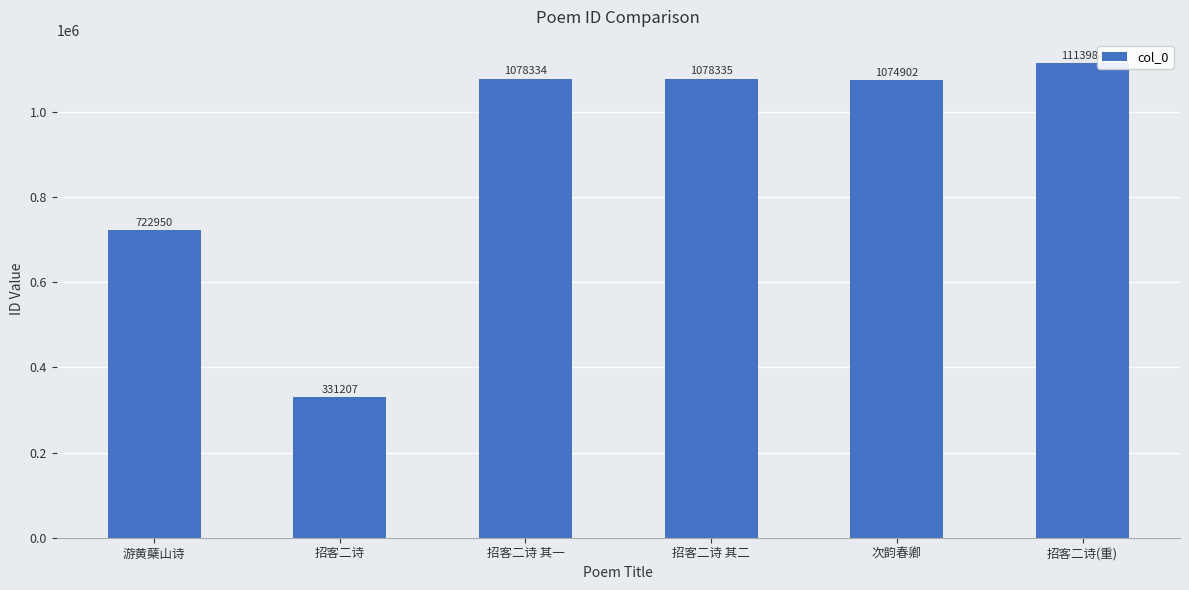

What is the value of the 5th bar from the left?

1074902